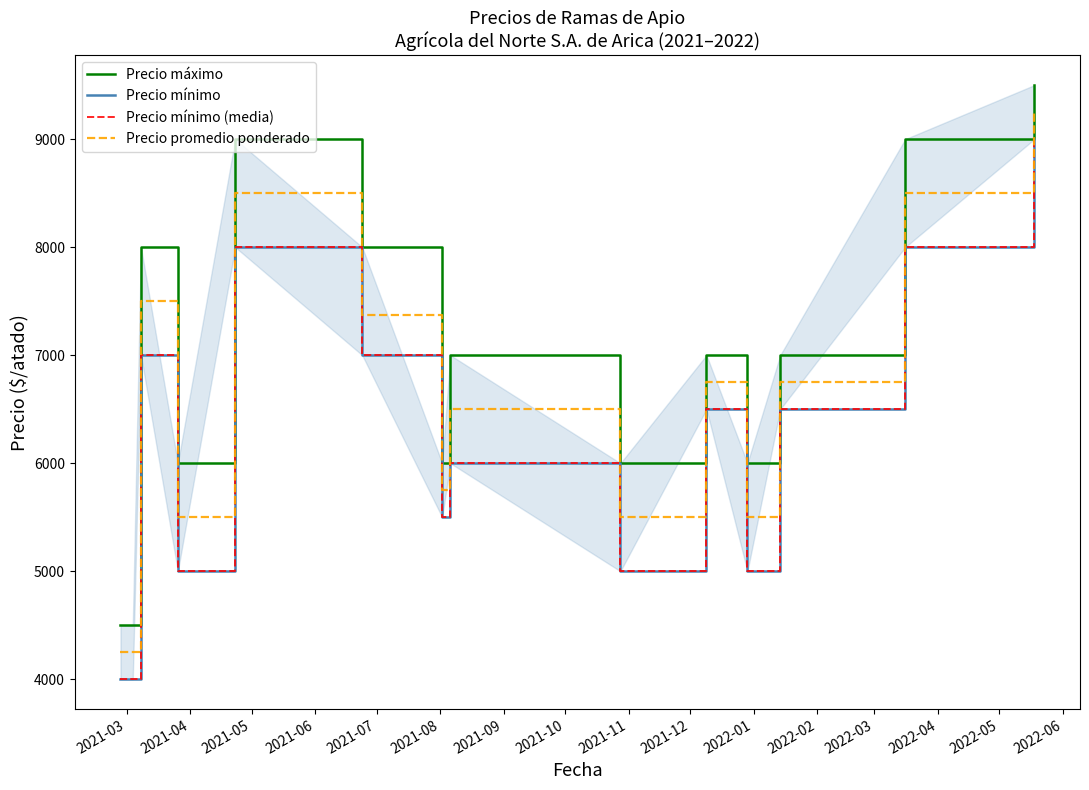

What is the minimum value for Precio promedio ponderado?

4250